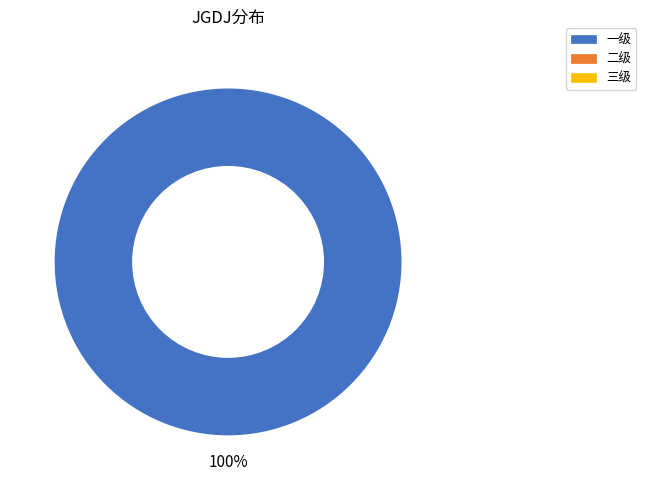

Does any single category account for the majority?

Yes